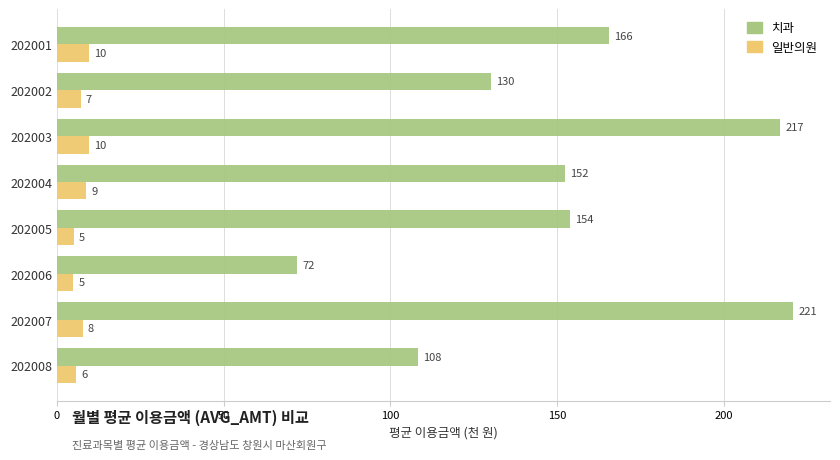

Where is 치과 nearest to the value 146?

202004